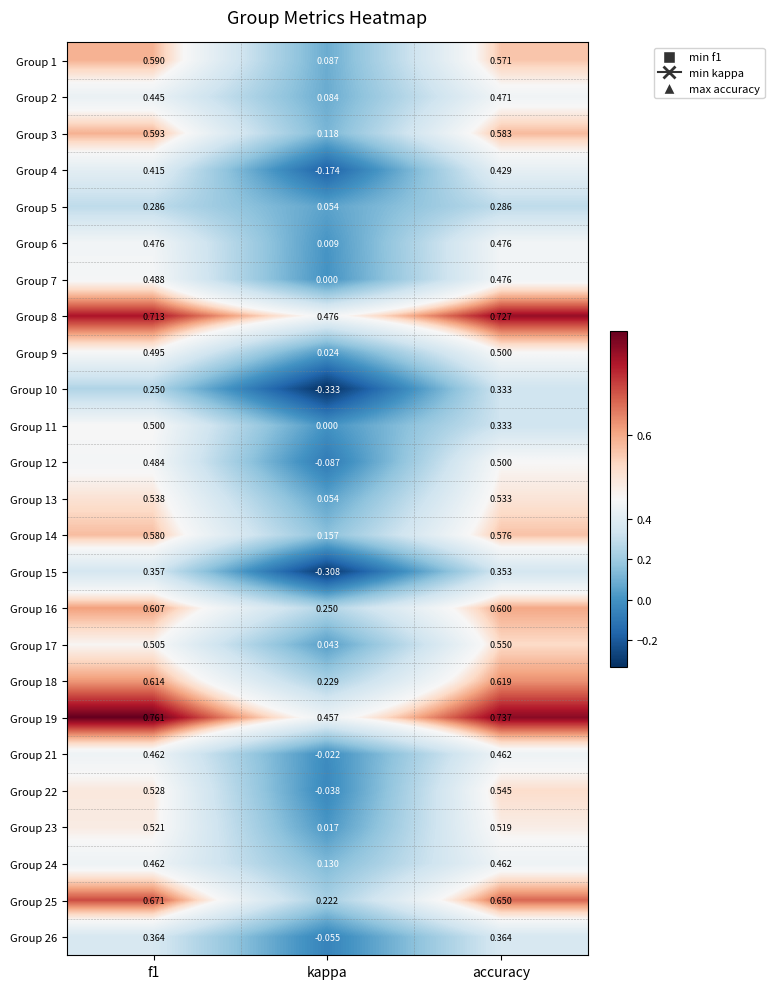

Is the value of Group 11 at kappa greater than the value of Group 5 at f1?

No